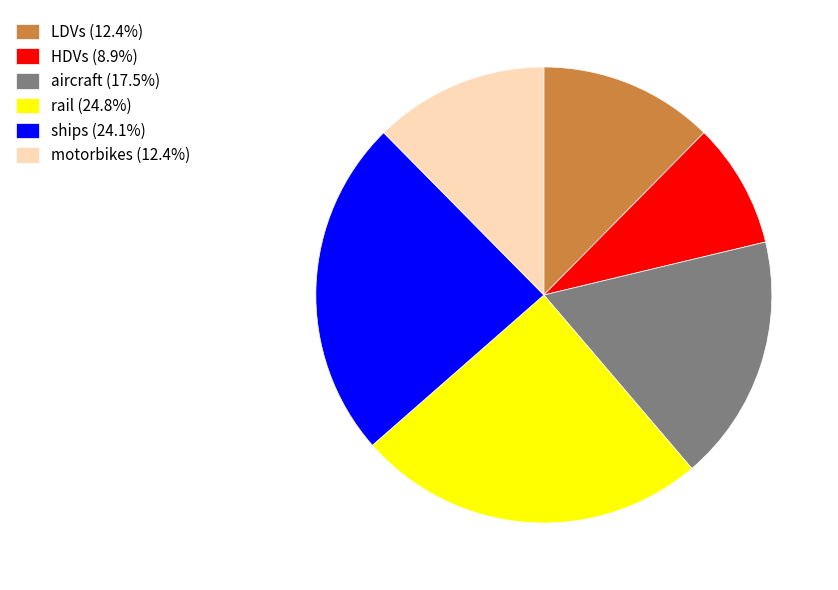

Do HDVs and LDVs together represent more than half of the pie?

No